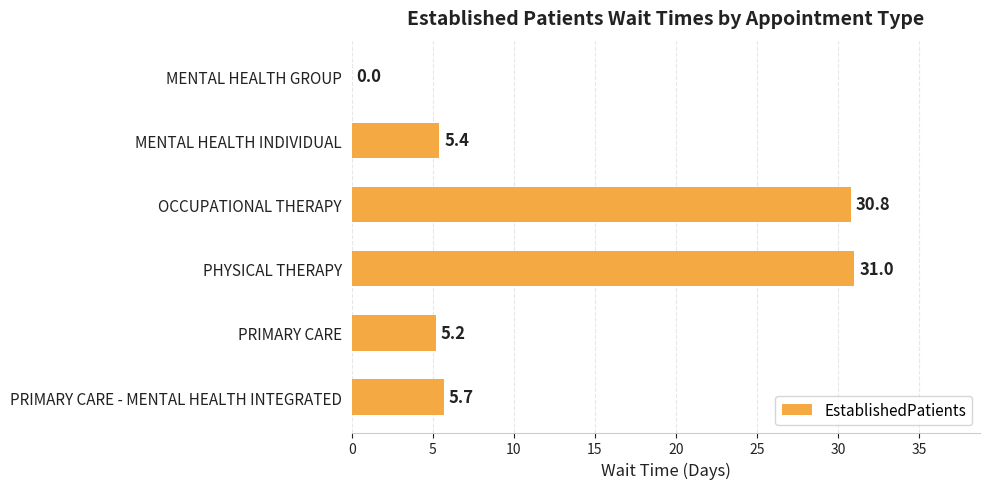

What is the maximum value shown in the chart?

31.0